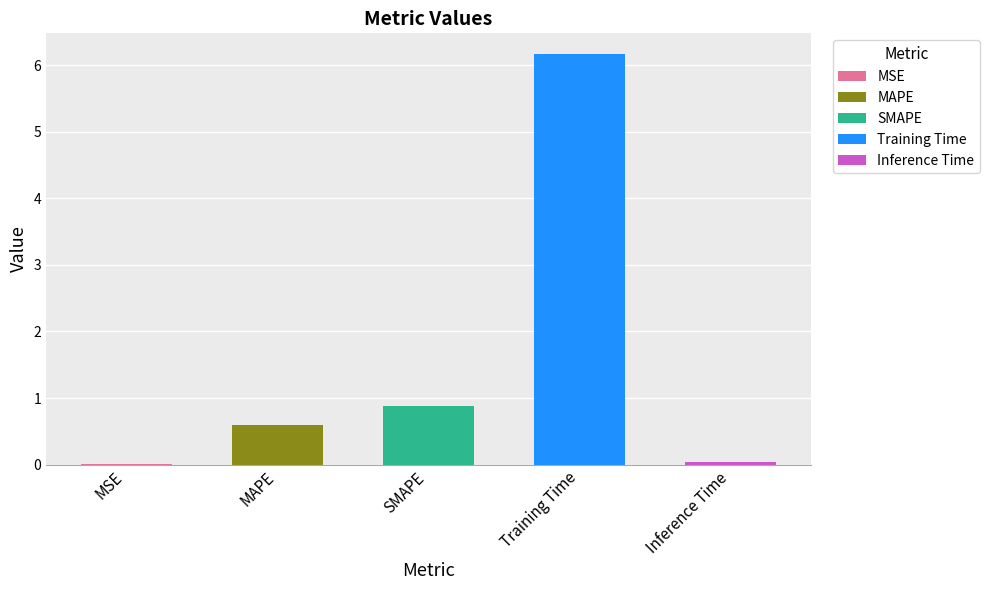

Reading left to right, extract all data points from this chart.

0.0	0.6	0.9	6.2	0.0